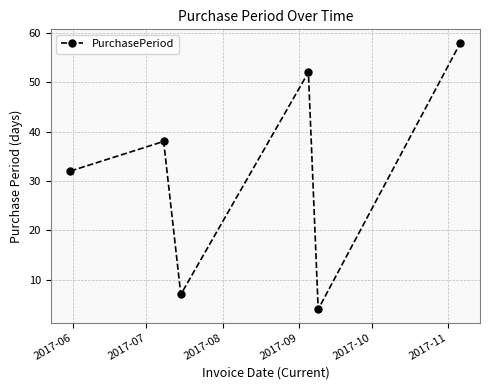

What is the maximum value shown in the chart?

58